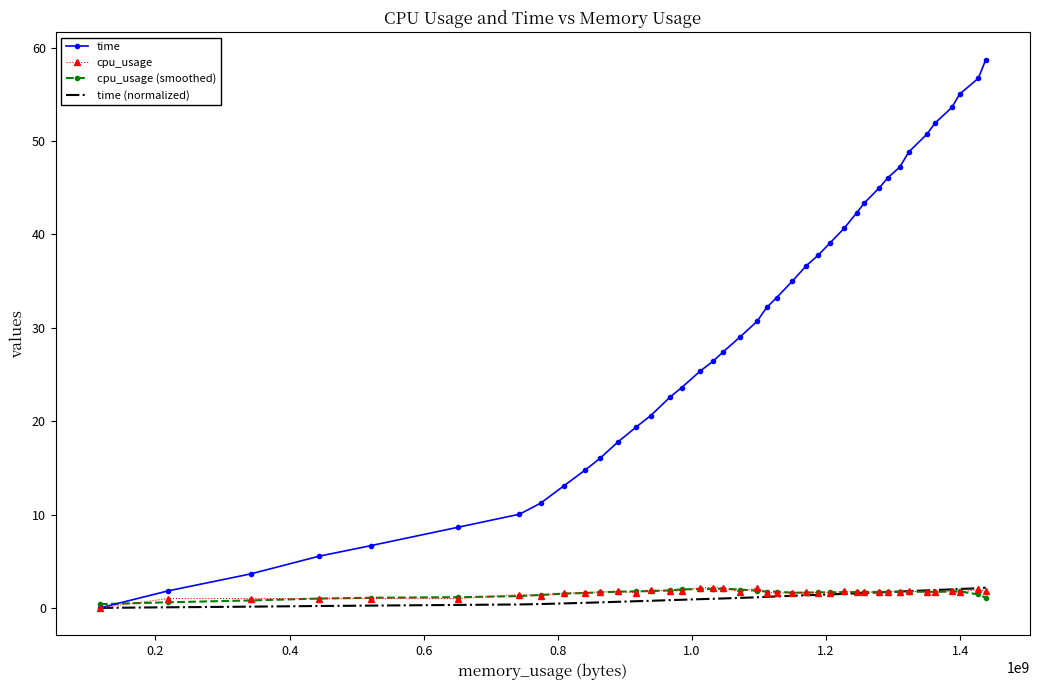

Which series has the largest range (max minus min)?

time